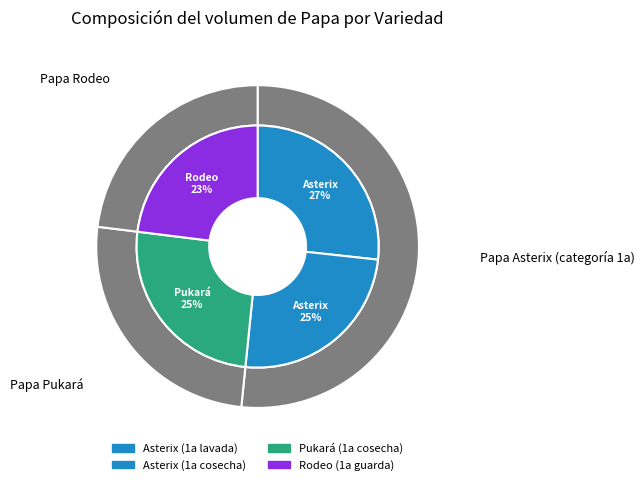

Count the number of slices in the pie.

4